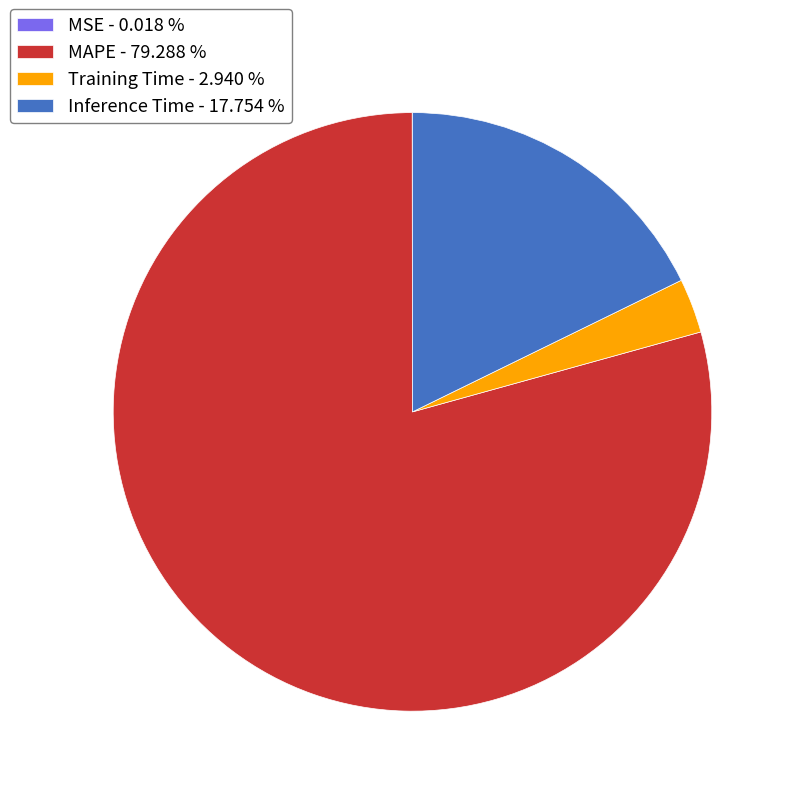

Between MAPE - 79.288 % and Training Time - 2.940 %, which is larger?

MAPE - 79.288 %